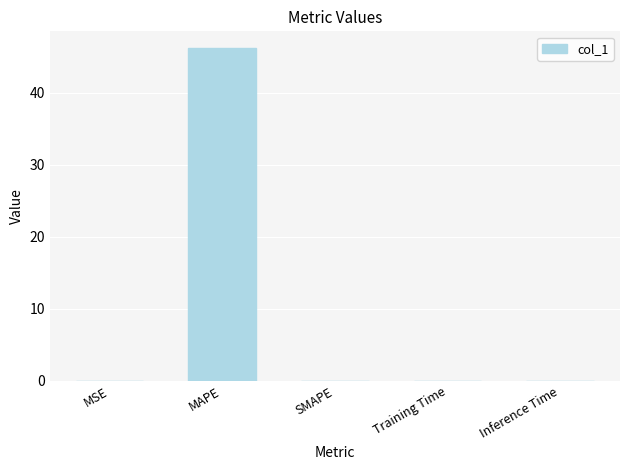

Does the chart contain stacked bars?

No